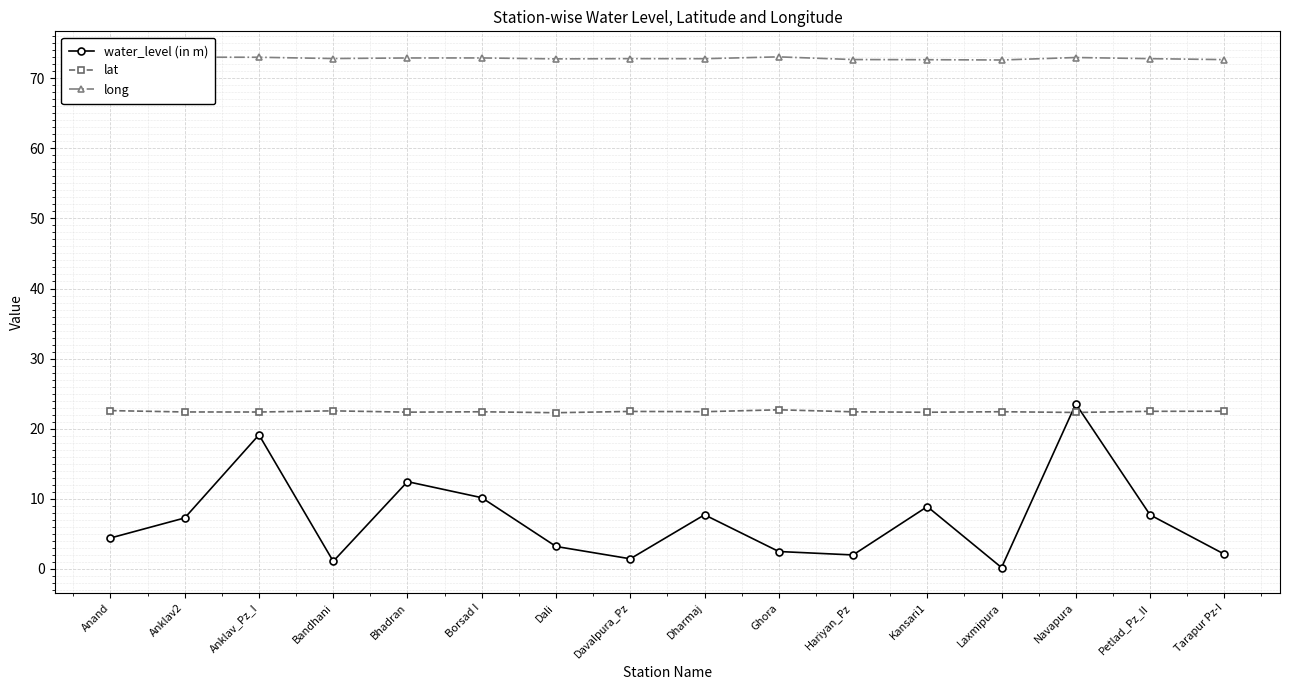

What is the greatest value displayed?

73.1